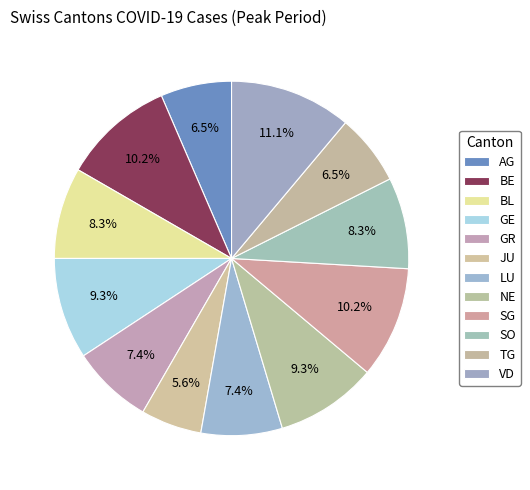

What is the change in value from SG to TG?

-4